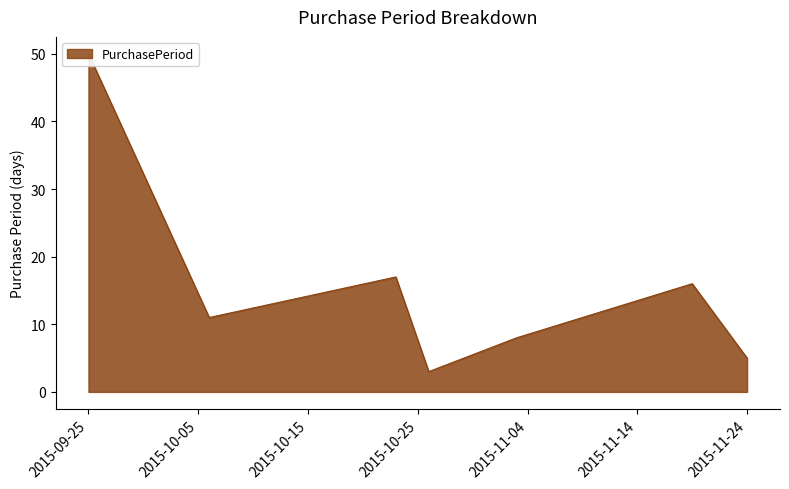

What is the sum of all values?

110